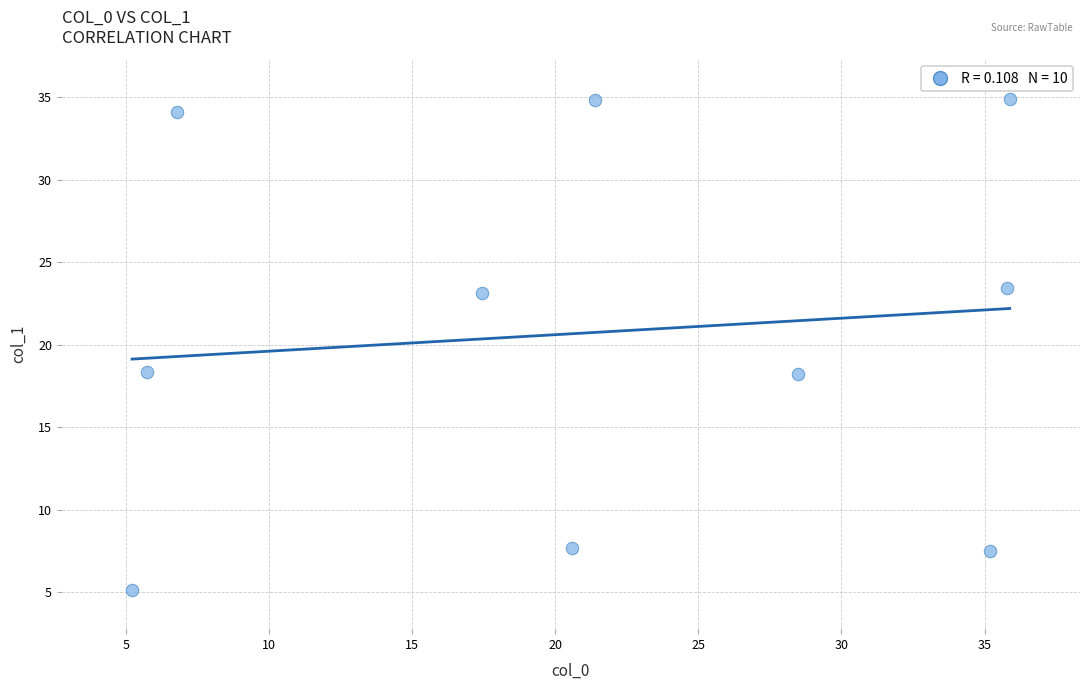

What is the average X value?

21.2